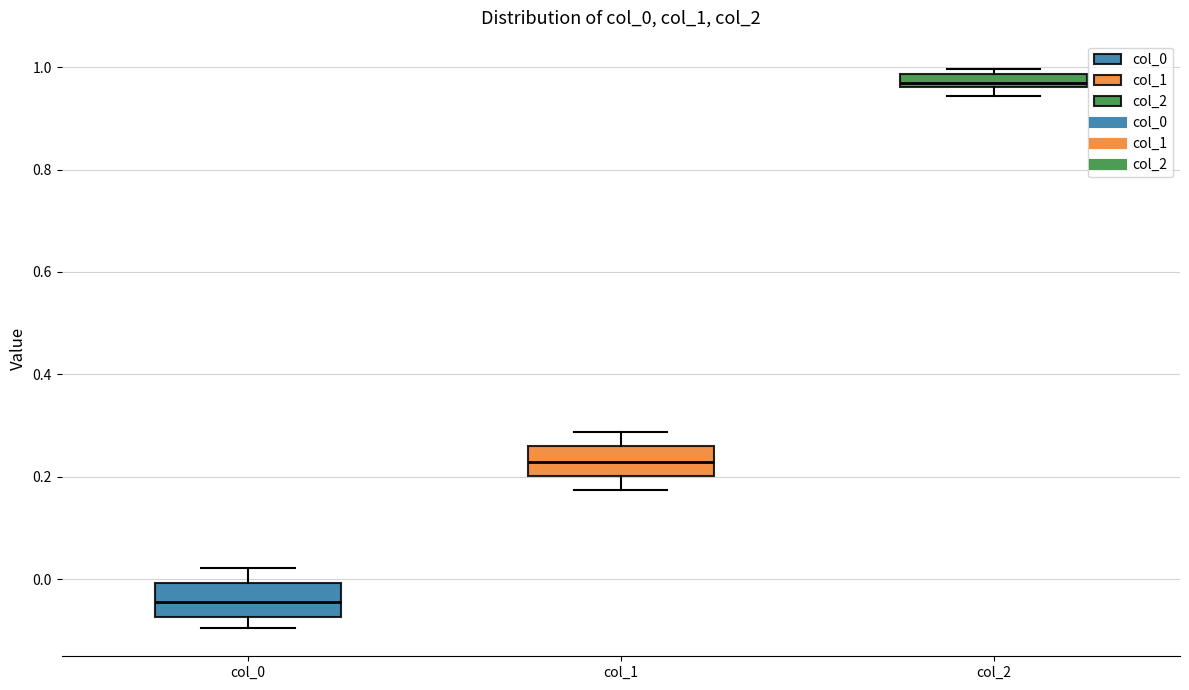

Which box's median line is the lowest?

col_0